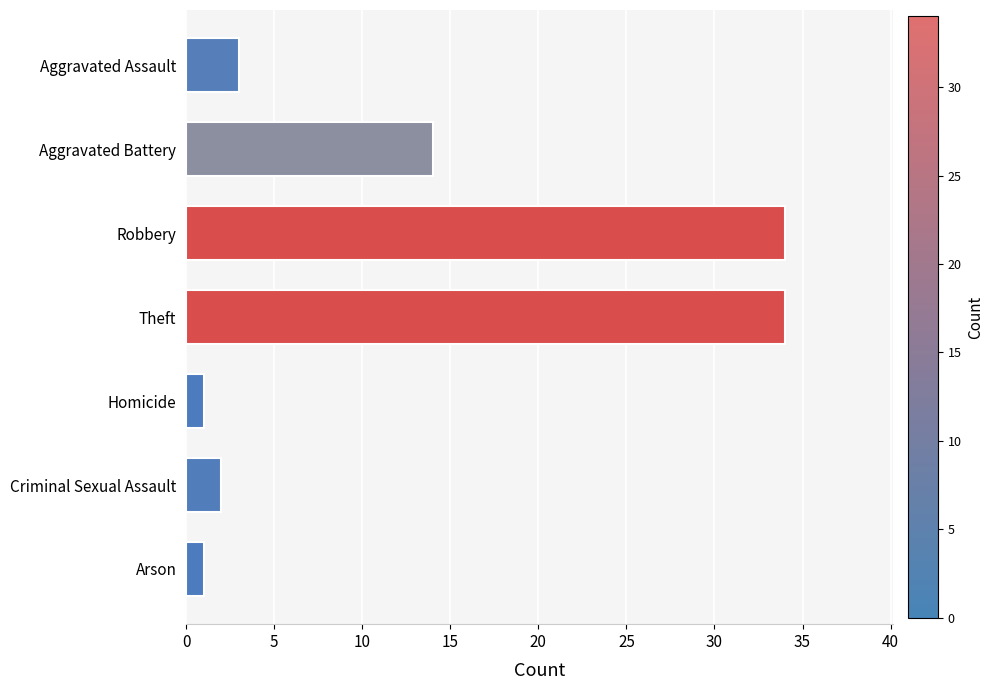

Is it true that the value at Aggravated Assault is 3?

True